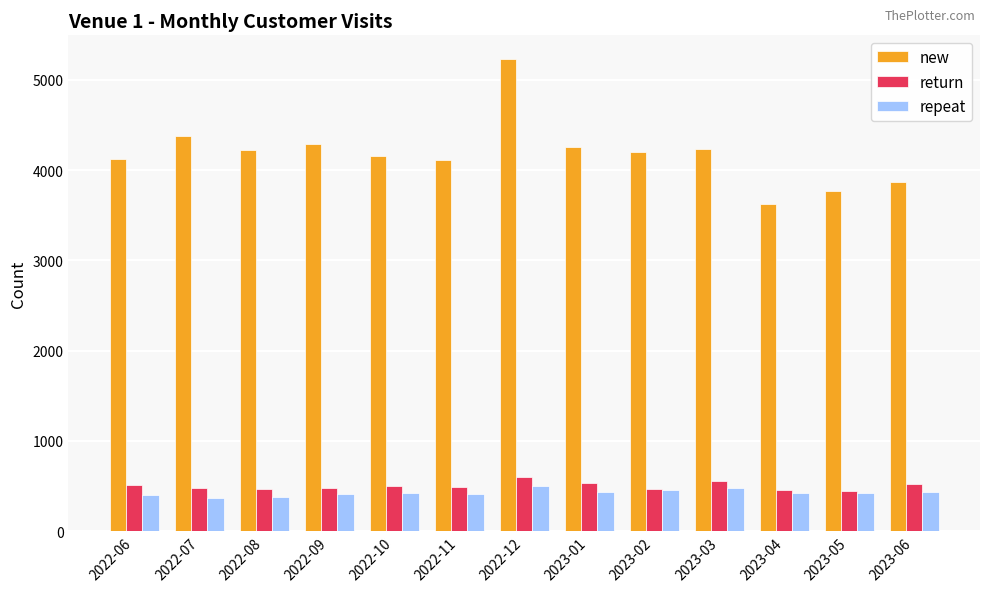

What is the label of the 12th bar from the left?

2023-05